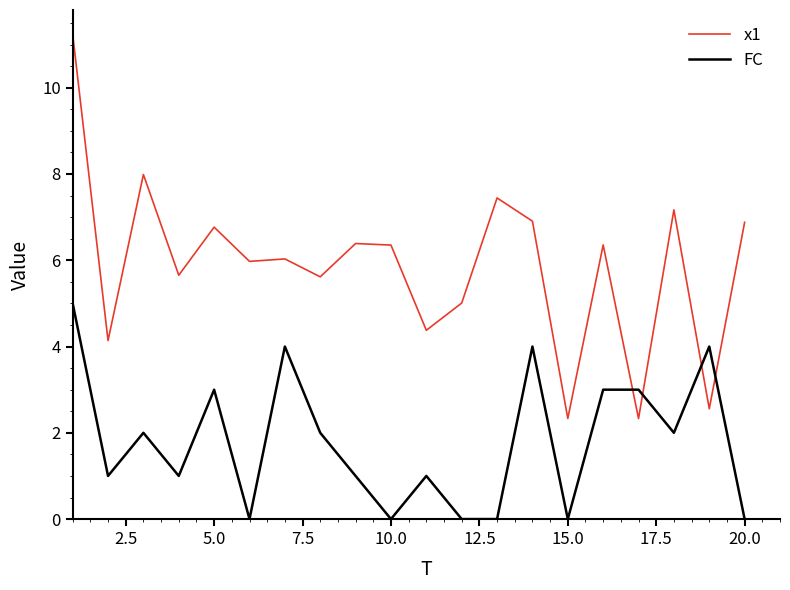

What is the maximum value shown in the chart?

11.2